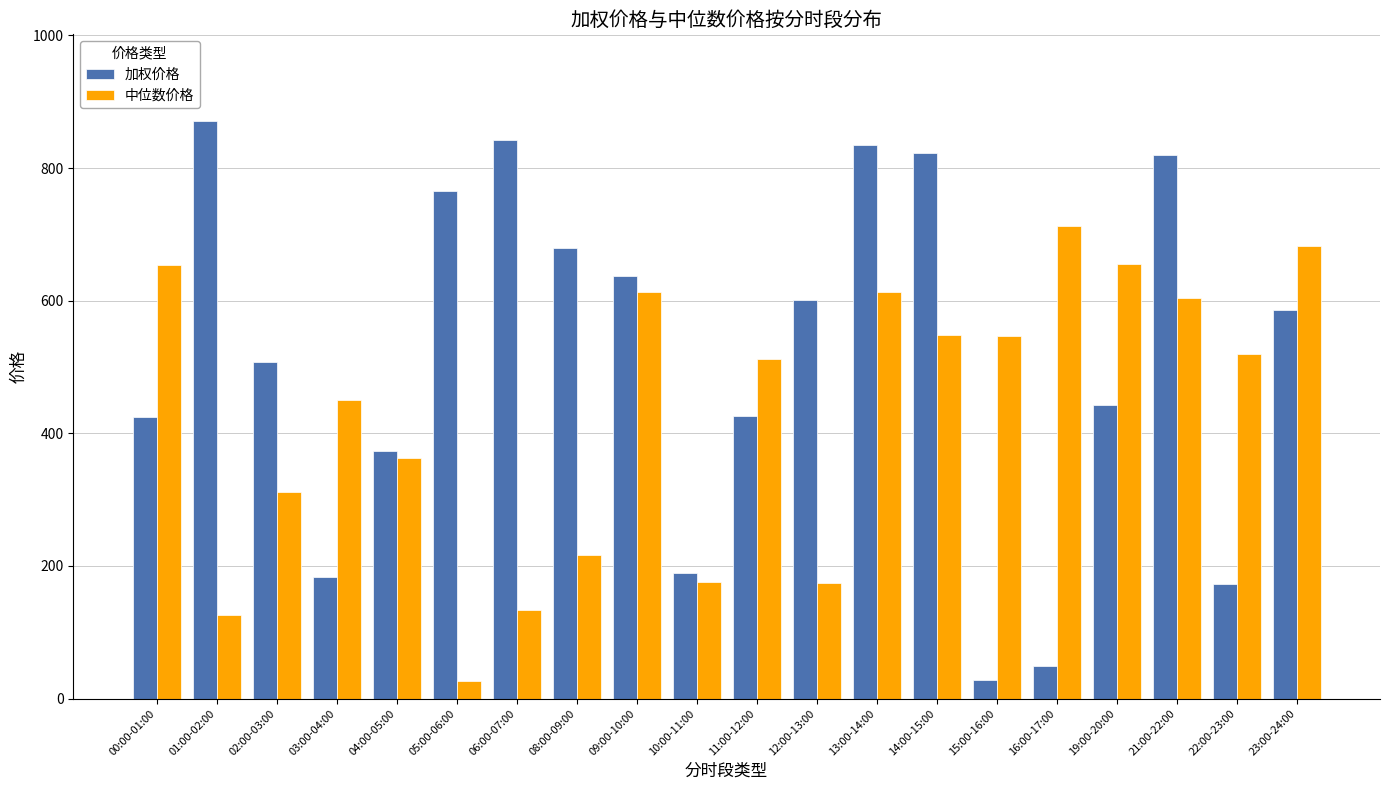

List the series in order of their peak value, lowest first.

中位数价格, 加权价格